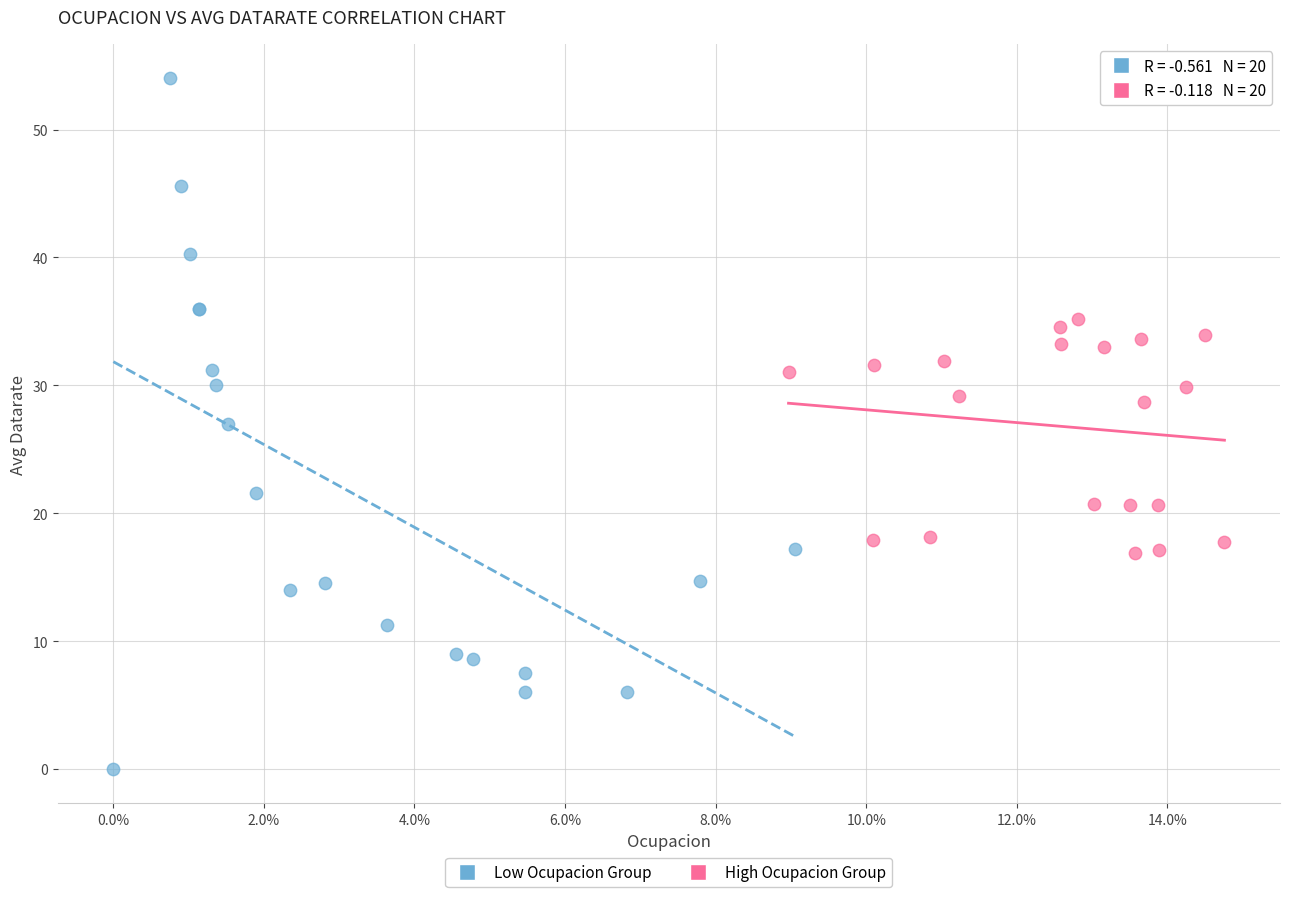

Which series reaches the maximum Y coordinate?

Low Ocupacion Group